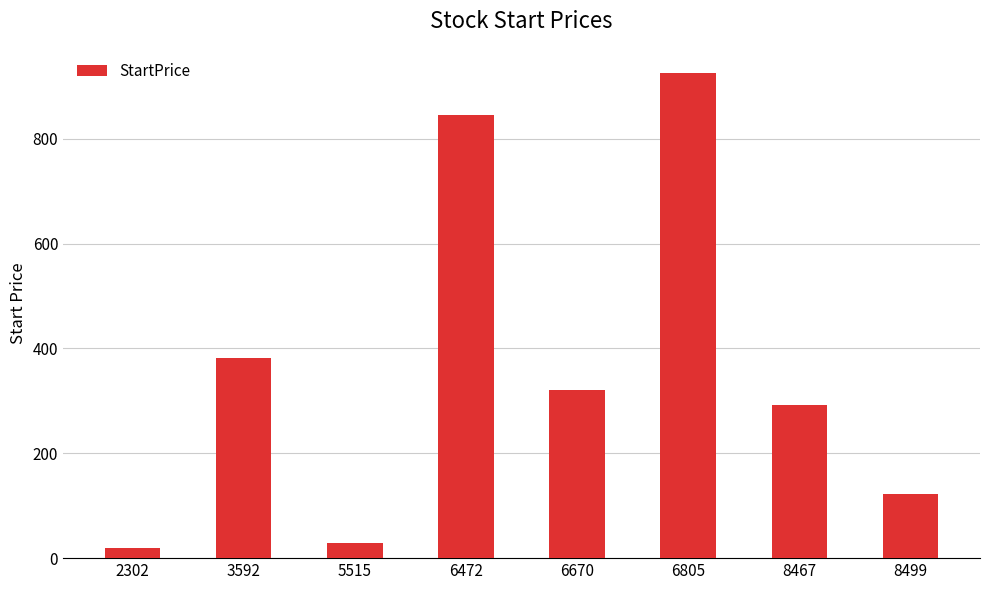

Rank the categories by value from highest to lowest.

6805, 6472, 3592, 6670, 8467, 8499, 5515, 2302